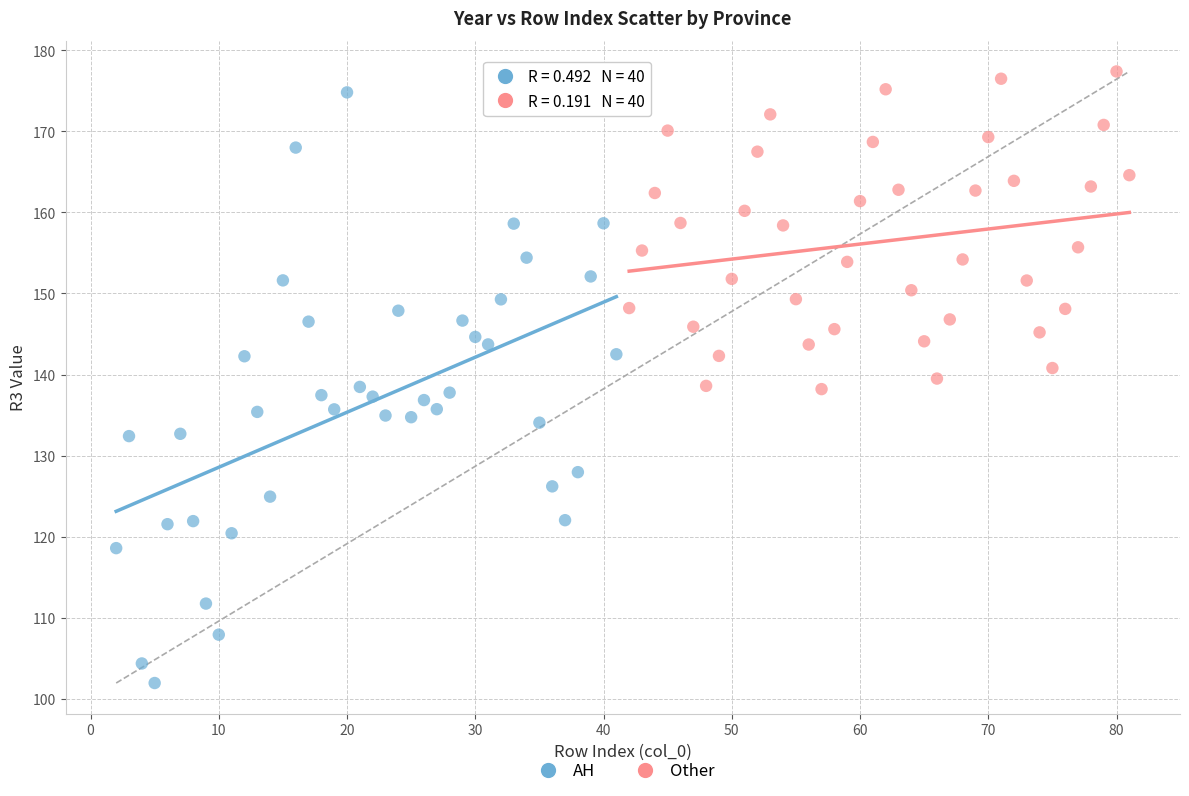

Which series has the widest spread of Y values?

AH